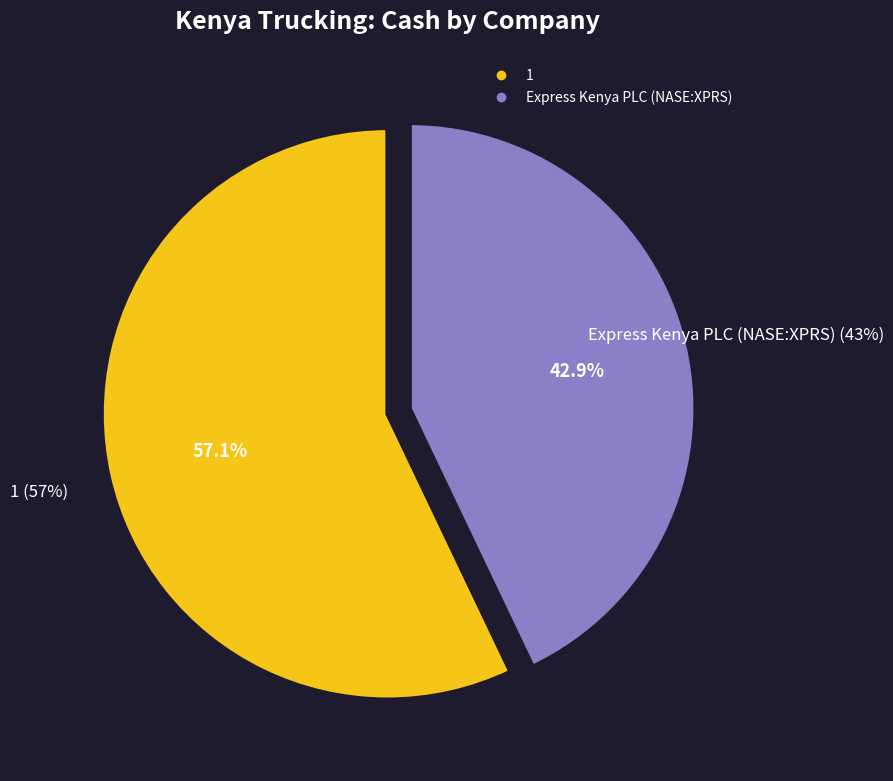

To the nearest percent, what is the difference between the Express Kenya PLC (NASE:XPRS) and 1 slice percentages?

14%